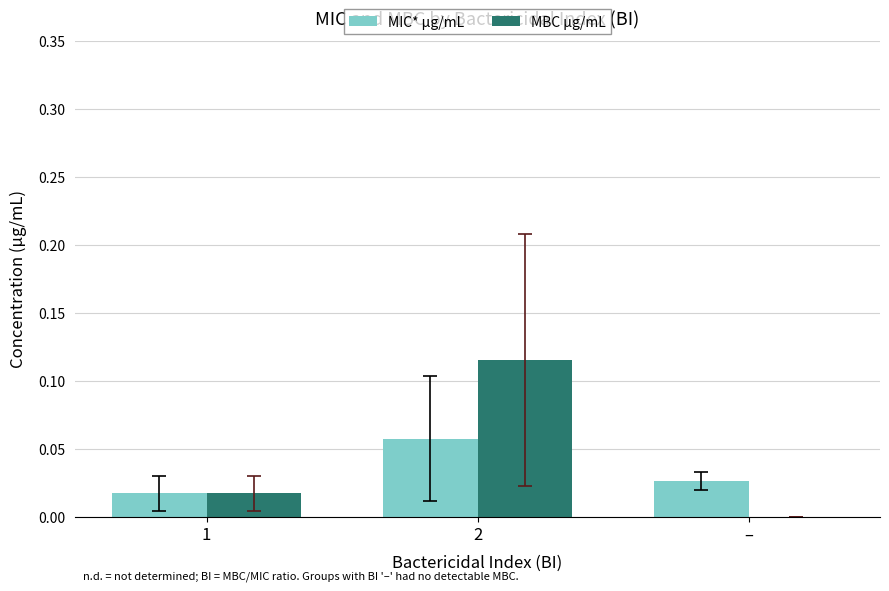

Is the value of MBC μg/mL at – greater than the value of MIC* μg/mL at –?

No